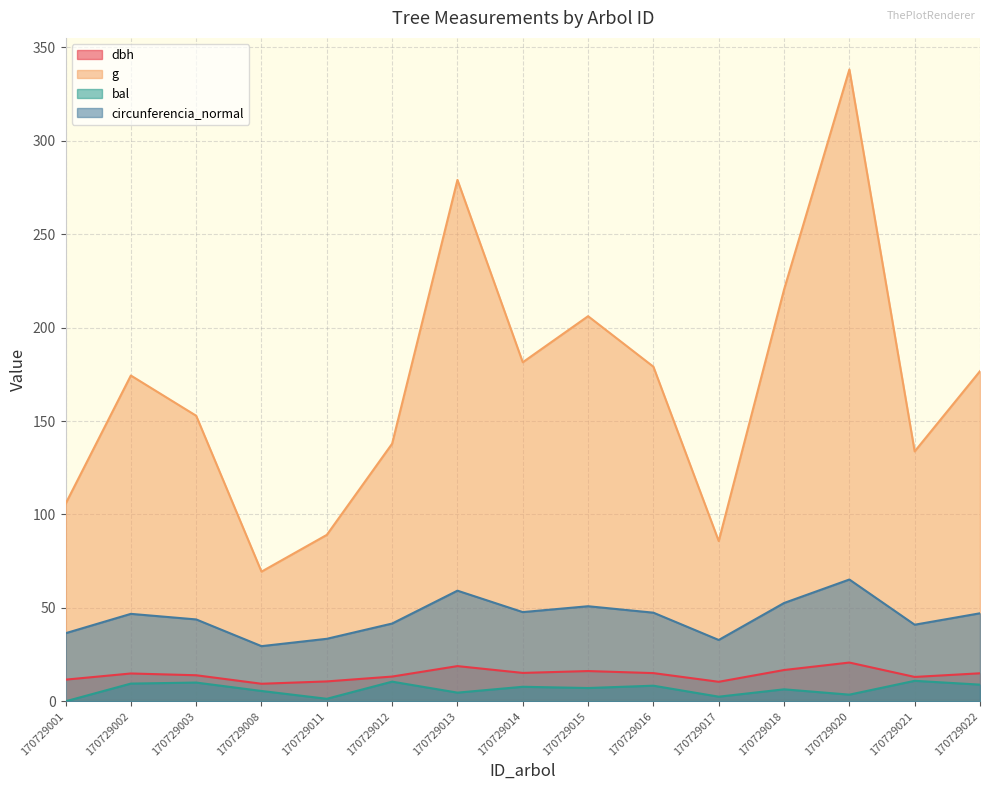

What are all the series names shown in the legend?

dbh, g, bal, circunferencia_normal